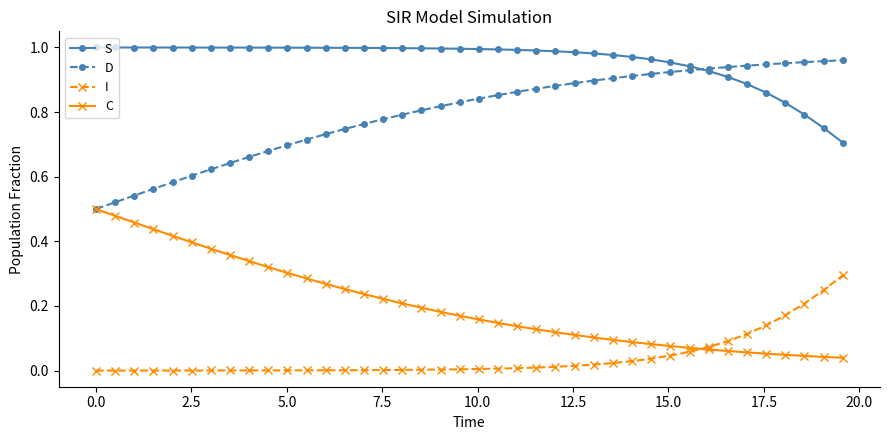

Which series has the largest total across all categories?

S